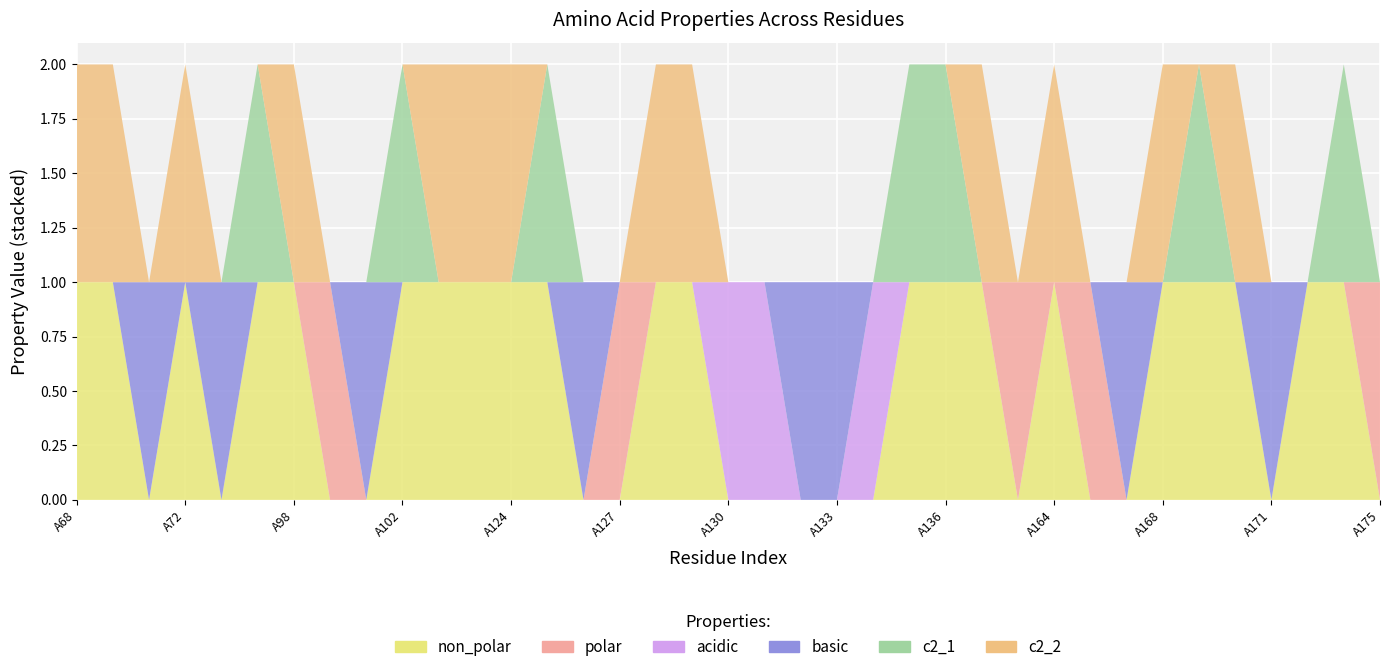

Reading left to right, transcribe all the data shown in this chart.

non_polar: A68=1	A69=1	A71=0	A72=1	A75=0	A95=1	A98=1	A99=0	A101=0	A102=1	A103=1	A106=1	A124=1	A125=1	A126=0	A127=0	A128=1	A129=1	A130=0	A131=0	A132=0	A133=0	A134=0	A135=1	A136=1	A139=1	A163=0	A164=1	A166=0	A167=0	A168=1	A169=1	A170=1	A171=0	A172=1	A174=1	A175=0
polar: A68=0	A69=0	A71=0	A72=0	A75=0	A95=0	A98=0	A99=1	A101=0	A102=0	A103=0	A106=0	A124=0	A125=0	A126=0	A127=1	A128=0	A129=0	A130=0	A131=0	A132=0	A133=0	A134=0	A135=0	A136=0	A139=0	A163=1	A164=0	A166=1	A167=0	A168=0	A169=0	A170=0	A171=0	A172=0	A174=0	A175=1
acidic: A68=0	A69=0	A71=0	A72=0	A75=0	A95=0	A98=0	A99=0	A101=0	A102=0	A103=0	A106=0	A124=0	A125=0	A126=0	A127=0	A128=0	A129=0	A130=1	A131=1	A132=0	A133=0	A134=1	A135=0	A136=0	A139=0	A163=0	A164=0	A166=0	A167=0	A168=0	A169=0	A170=0	A171=0	A172=0	A174=0	A175=0
basic: A68=0	A69=0	A71=1	A72=0	A75=1	A95=0	A98=0	A99=0	A101=1	A102=0	A103=0	A106=0	A124=0	A125=0	A126=1	A127=0	A128=0	A129=0	A130=0	A131=0	A132=1	A133=1	A134=0	A135=0	A136=0	A139=0	A163=0	A164=0	A166=0	A167=1	A168=0	A169=0	A170=0	A171=1	A172=0	A174=0	A175=0
c2_1: A68=0	A69=0	A71=0	A72=0	A75=0	A95=1	A98=0	A99=0	A101=0	A102=1	A103=0	A106=0	A124=0	A125=1	A126=0	A127=0	A128=0	A129=0	A130=0	A131=0	A132=0	A133=0	A134=0	A135=1	A136=1	A139=0	A163=0	A164=0	A166=0	A167=0	A168=0	A169=1	A170=0	A171=0	A172=0	A174=1	A175=0
c2_2: A68=1	A69=1	A71=0	A72=1	A75=0	A95=0	A98=1	A99=0	A101=0	A102=0	A103=1	A106=1	A124=1	A125=0	A126=0	A127=0	A128=1	A129=1	A130=0	A131=0	A132=0	A133=0	A134=0	A135=0	A136=0	A139=1	A163=0	A164=1	A166=0	A167=0	A168=1	A169=0	A170=1	A171=0	A172=0	A174=0	A175=0